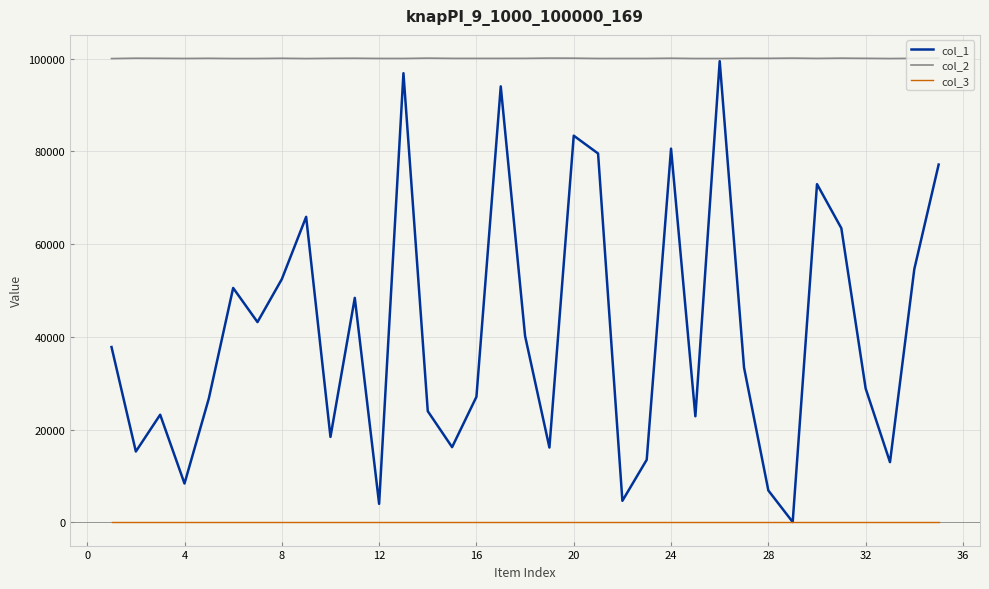

Which series has the largest range (max minus min)?

col_1